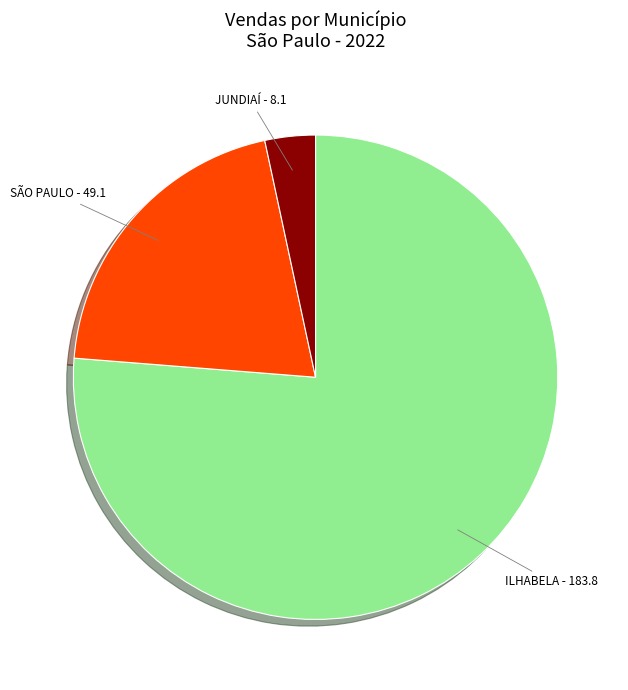

True or false: ILHABELA accounts for 90% of the total.

False